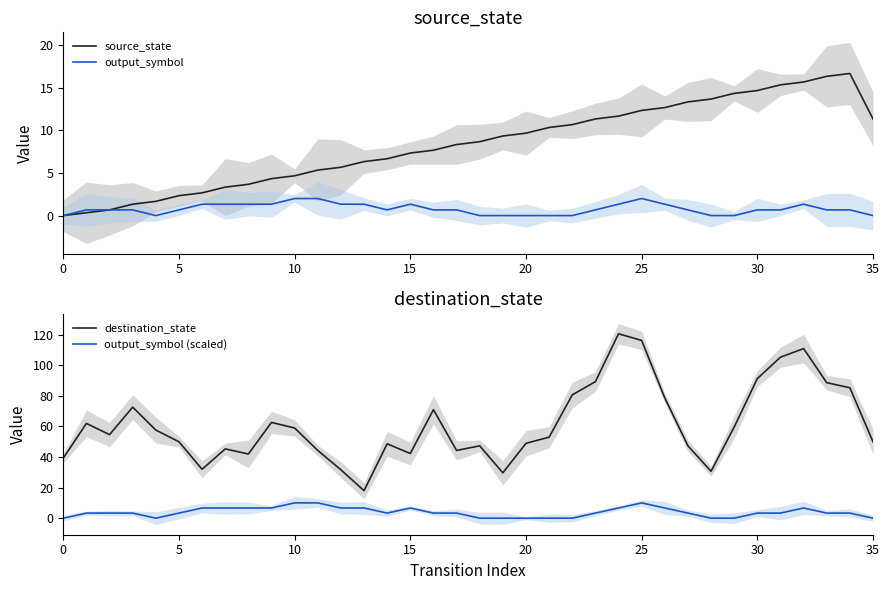

How many lines are shown in the chart?

4